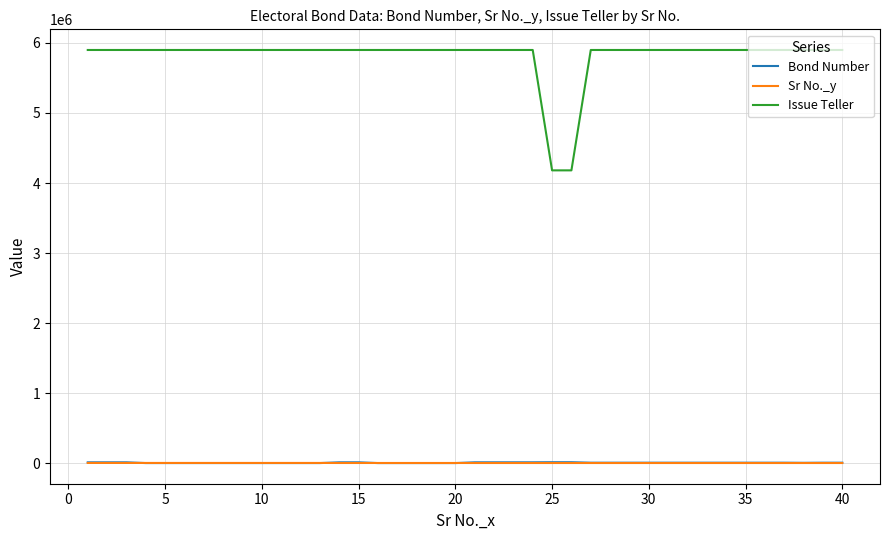

What is the highest value of the Sr No._y series?

2816